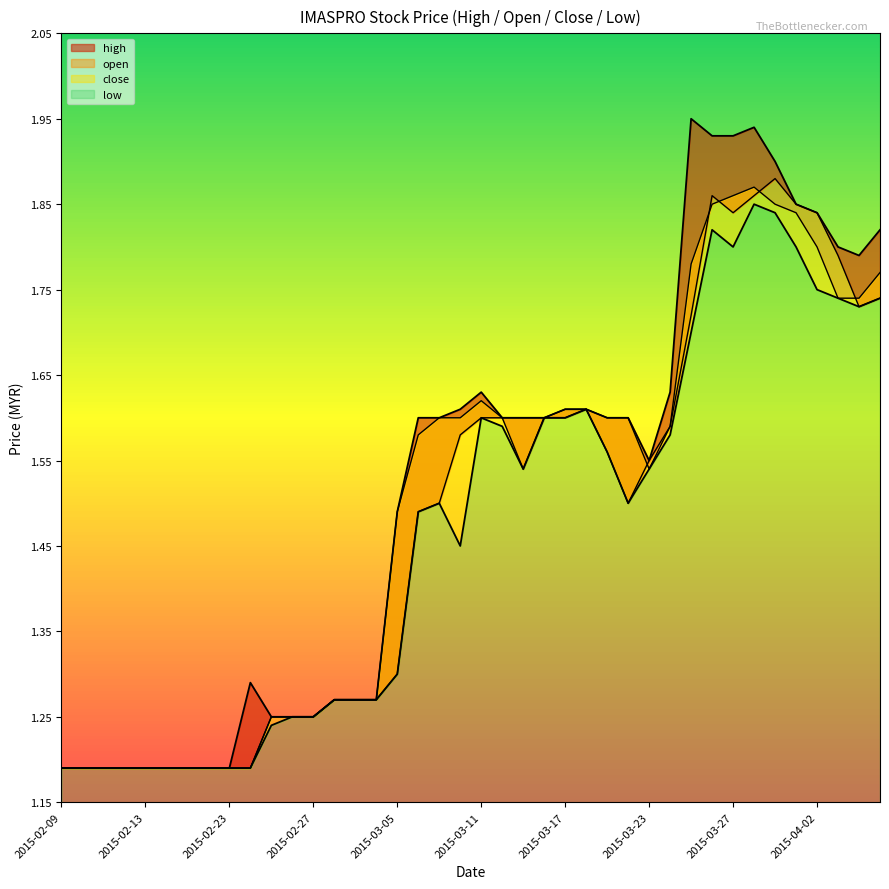

At which category is the sum across all series the highest?

2015-03-30